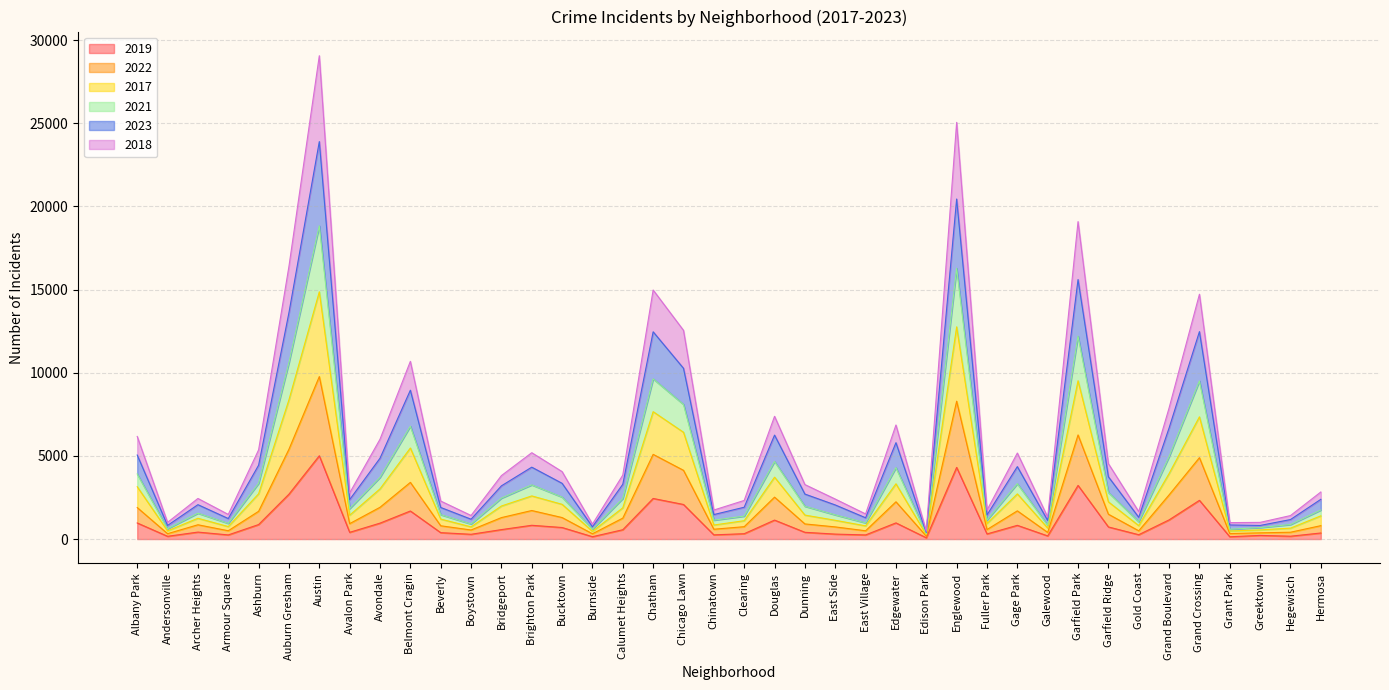

What is the label of the 5th point from the left?

Ashburn